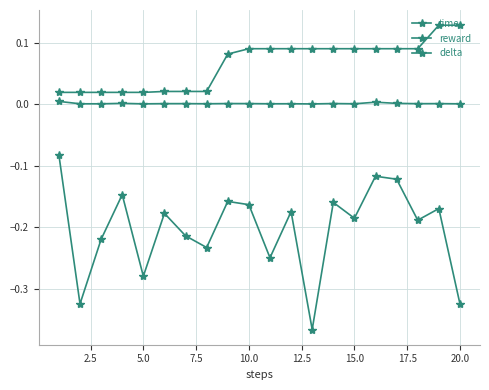

How many interior local valleys does the time series have?

7